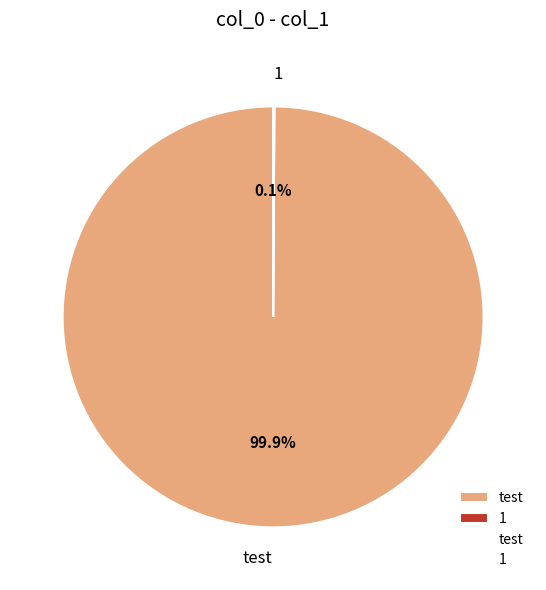

What is the majority slice?

test